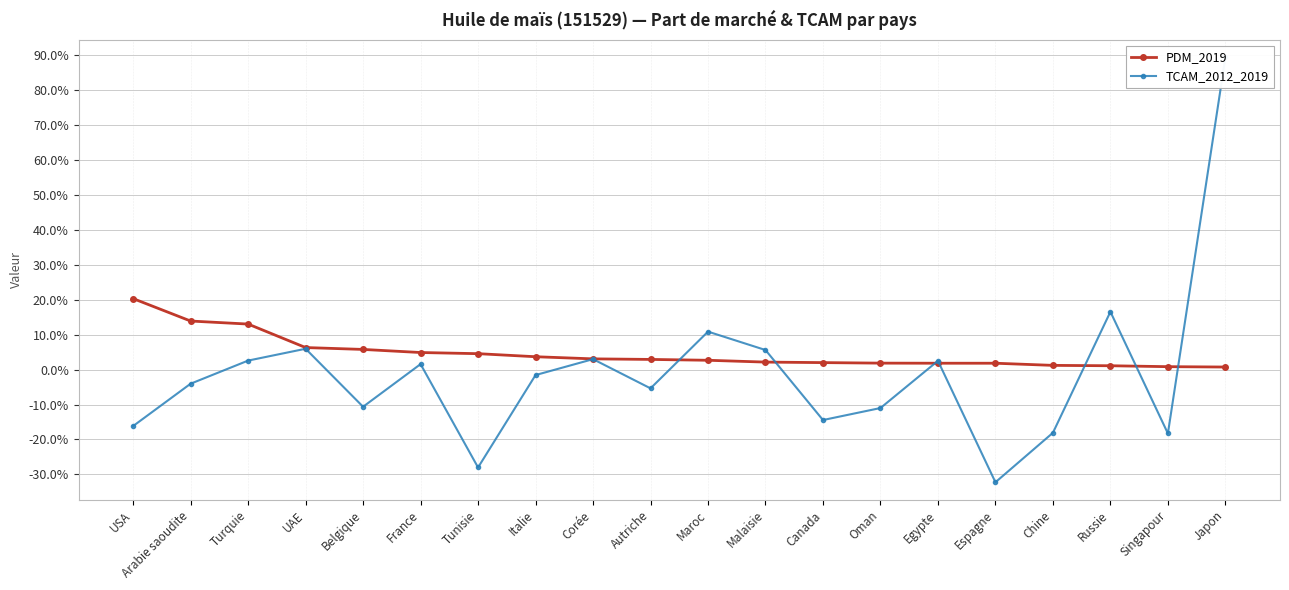

After their last crossing, which series has the higher values: TCAM_2012_2019 or PDM_2019?

TCAM_2012_2019